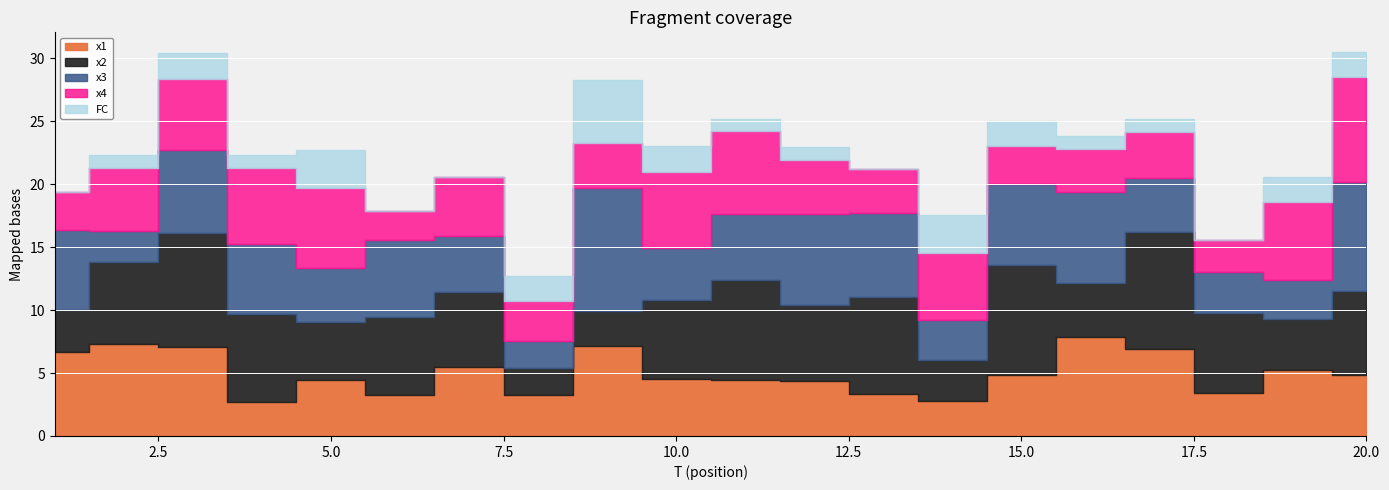

Which series has the largest total across all categories?

x2